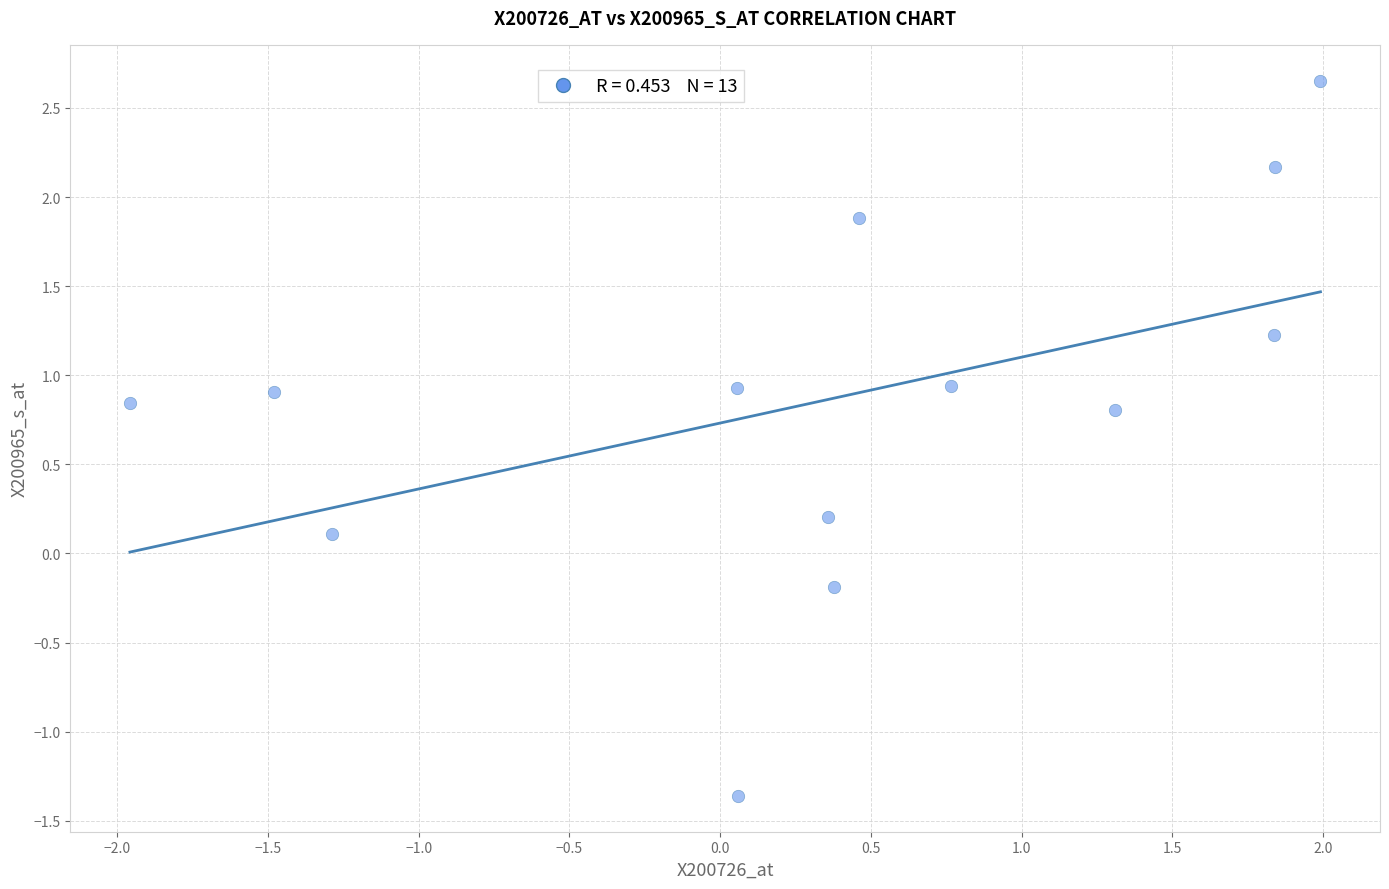

What is the range of X values (max minus min)?

3.9